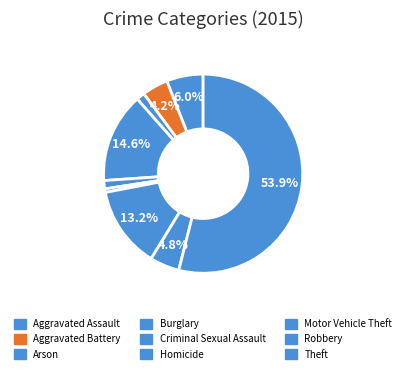

What is the largest slice in the pie chart?

Theft